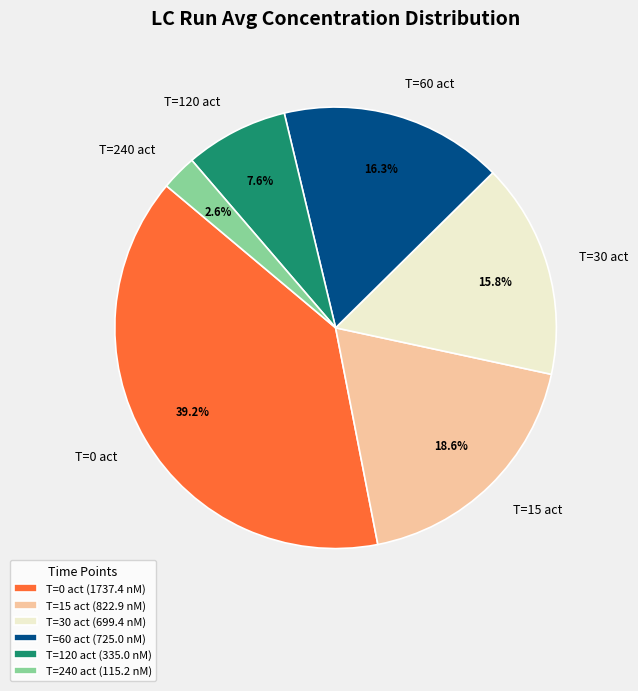

To the nearest percent, what is the difference between the largest and smallest slice percentages?

37%